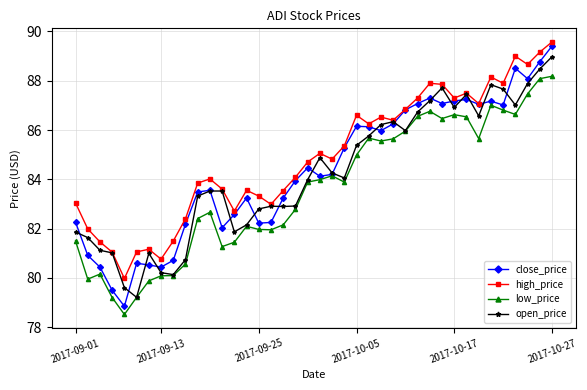

How many data points does each series have?

40